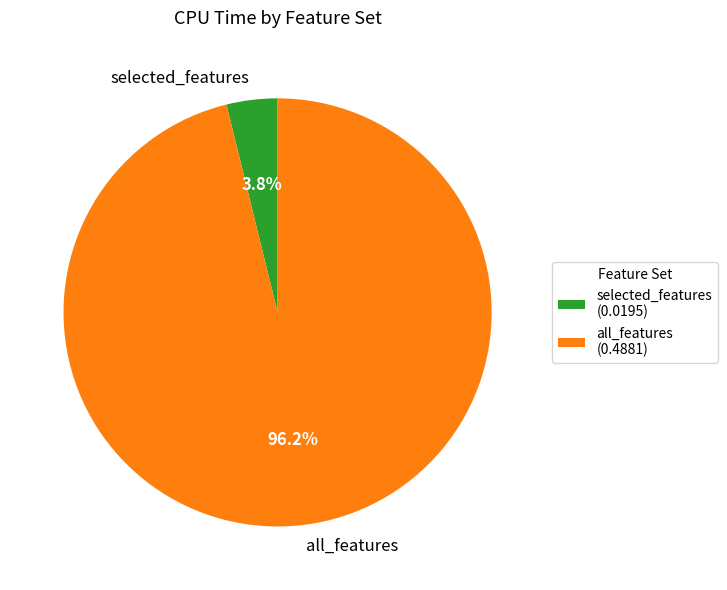

To the nearest percent, what is the combined percentage of all_features and selected_features?

100%